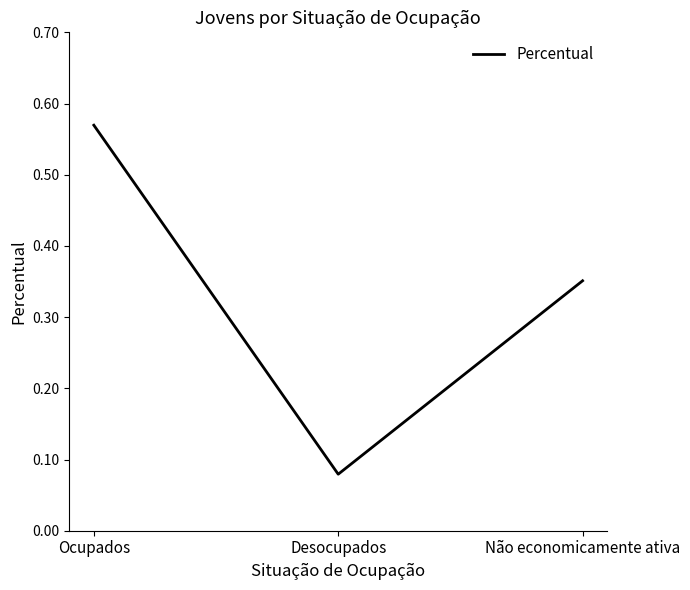

Rank the categories by value from lowest to highest.

Desocupados, Não economicamente ativa, Ocupados